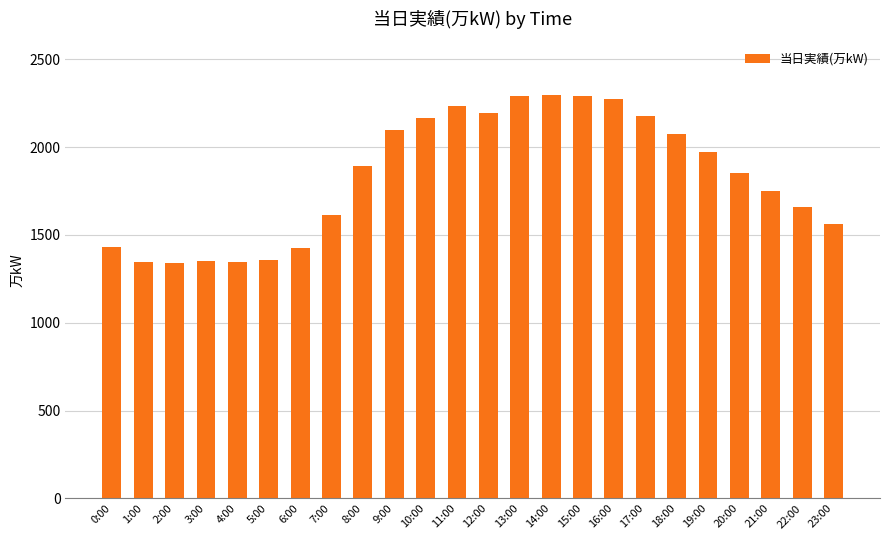

What is the label of the 19th bar from the left?

18:00